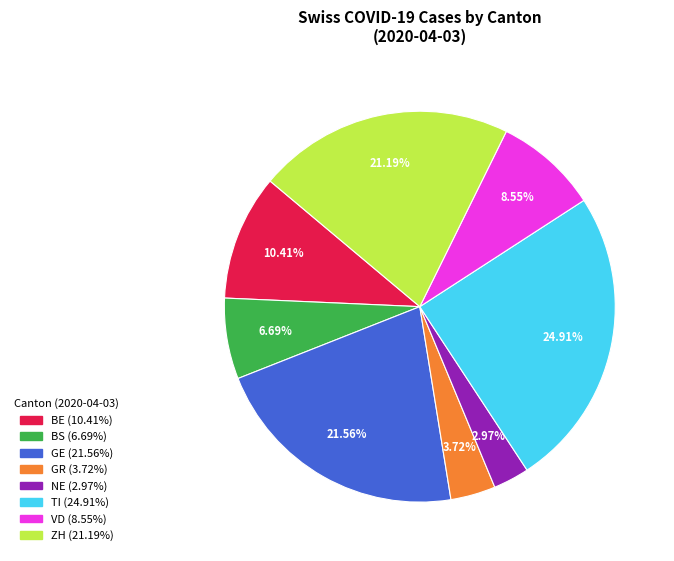

How many slices are in this pie chart?

8